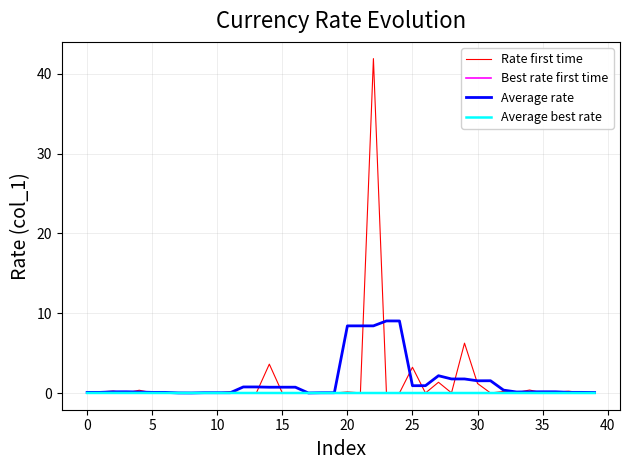

Which series has the largest range (max minus min)?

Rate first time